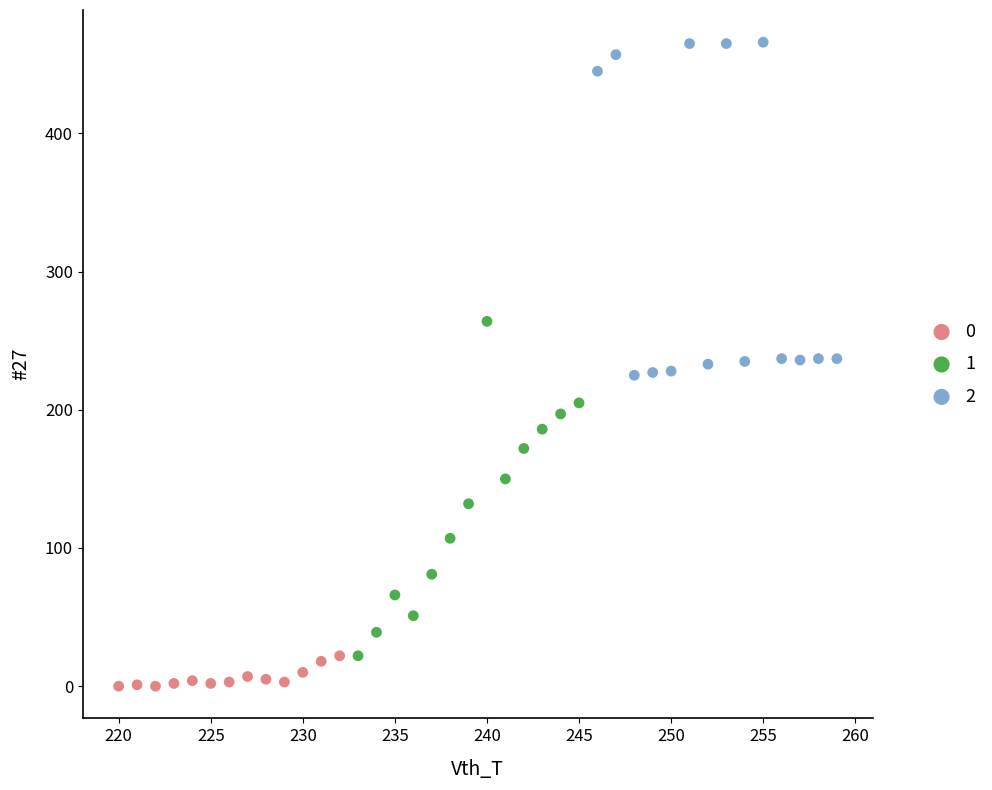

Which series reaches the maximum Y coordinate?

2